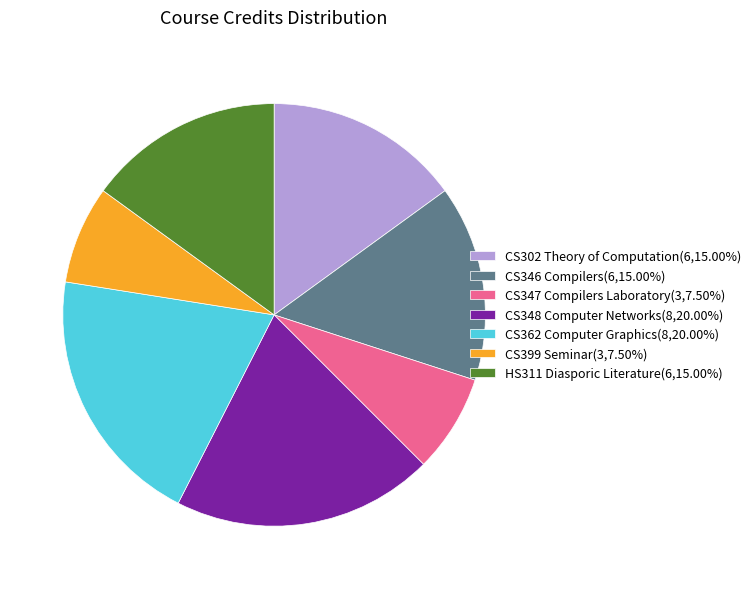

Is it true that CS346 Compilers is 4% of the pie?

False